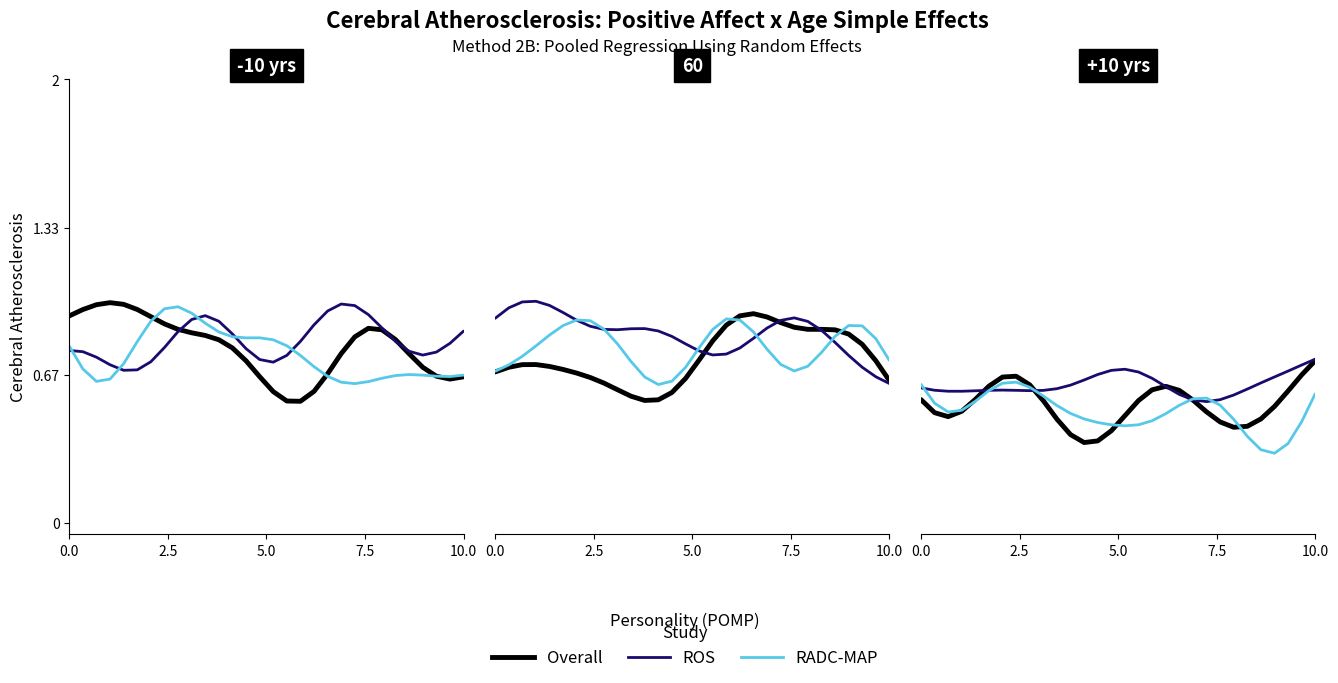

Which series has the largest total across all categories?

ROS